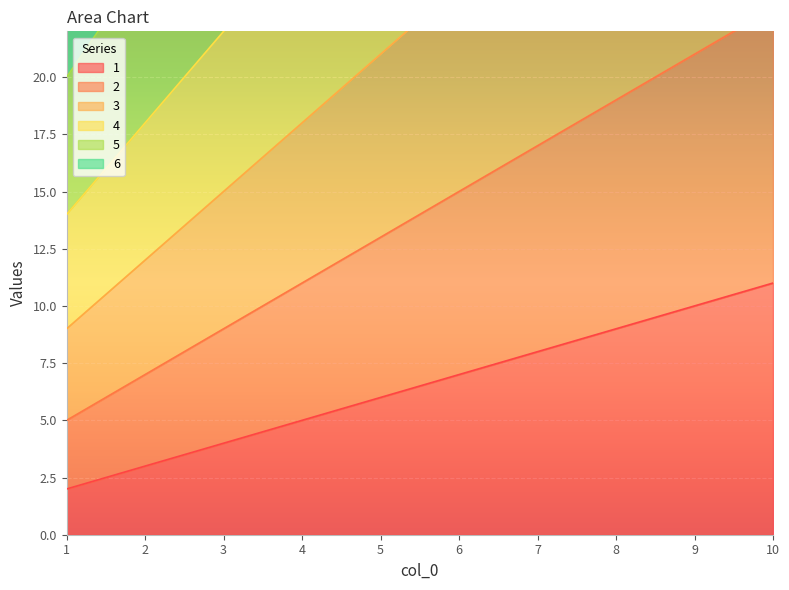

List the series in order of their peak value, highest first.

6, 5, 4, 3, 2, 1